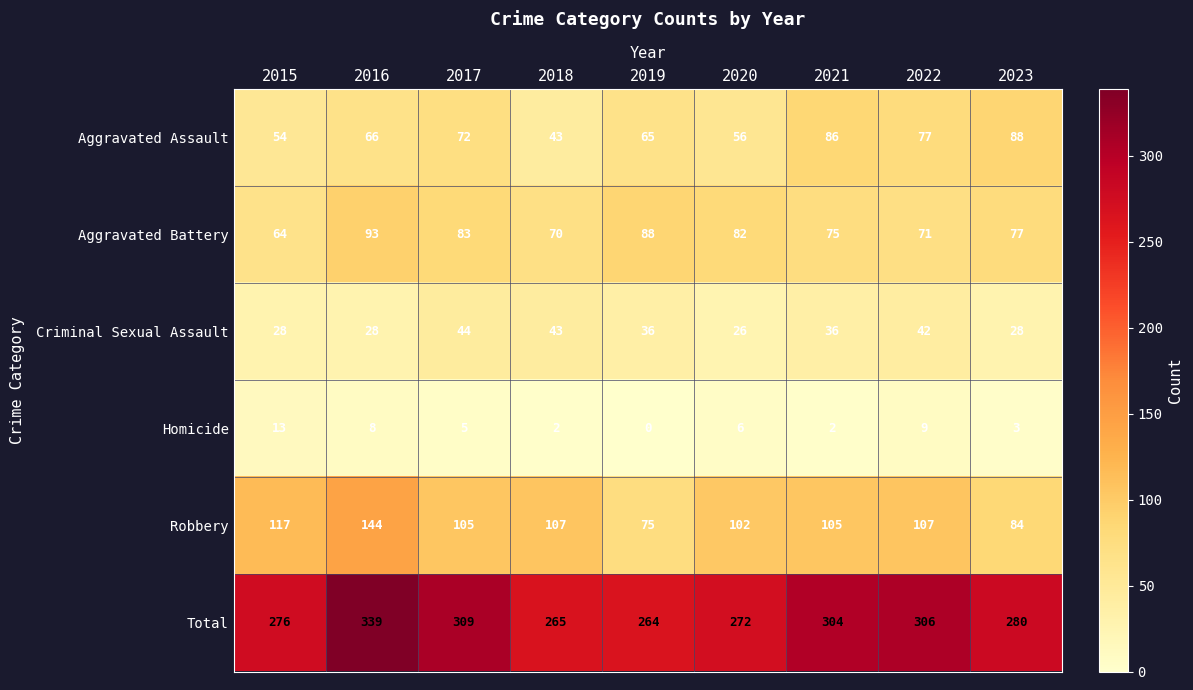

Which category has the highest value across all series?

2016